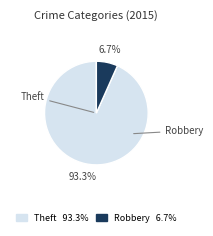

Does any single category account for the majority?

Yes